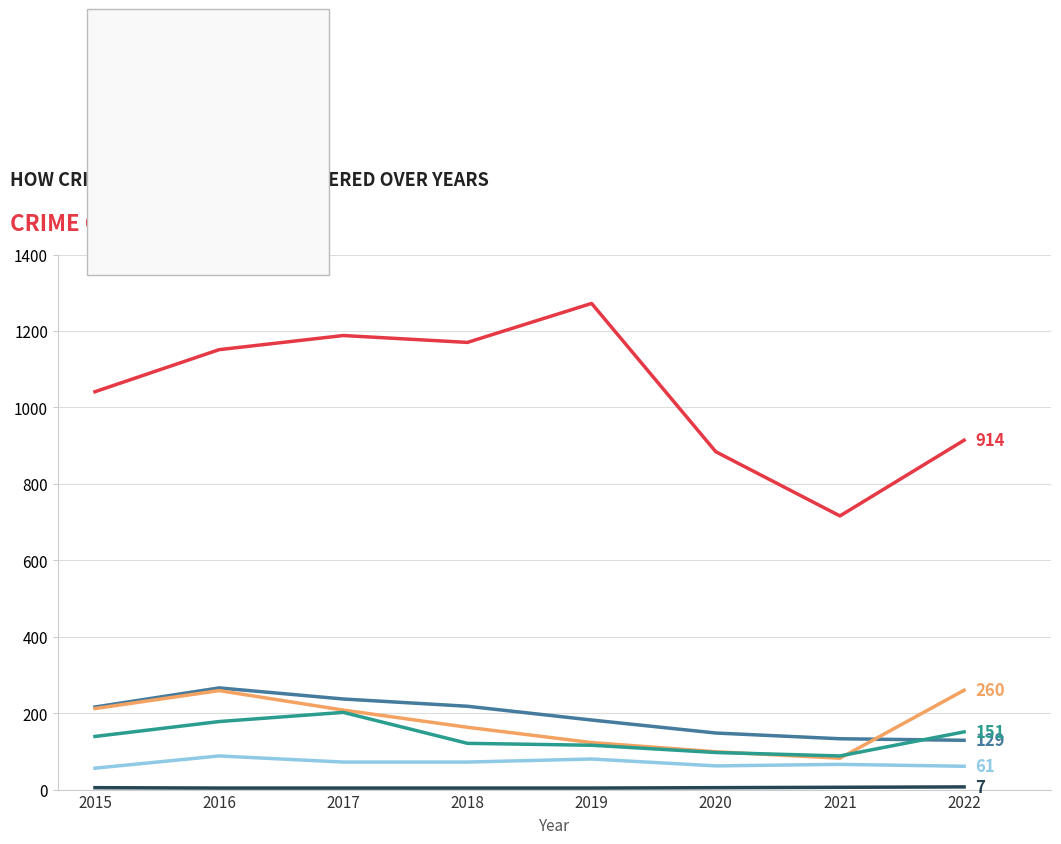

At which category does the chart reach its peak across all series?

2019